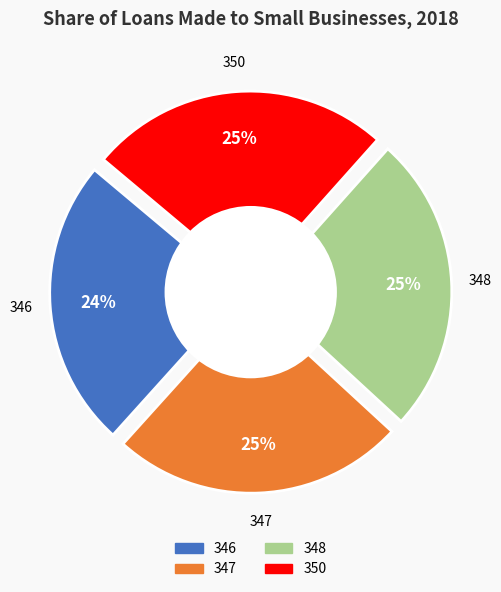

To the nearest percent, what portion does 350 represent?

25%